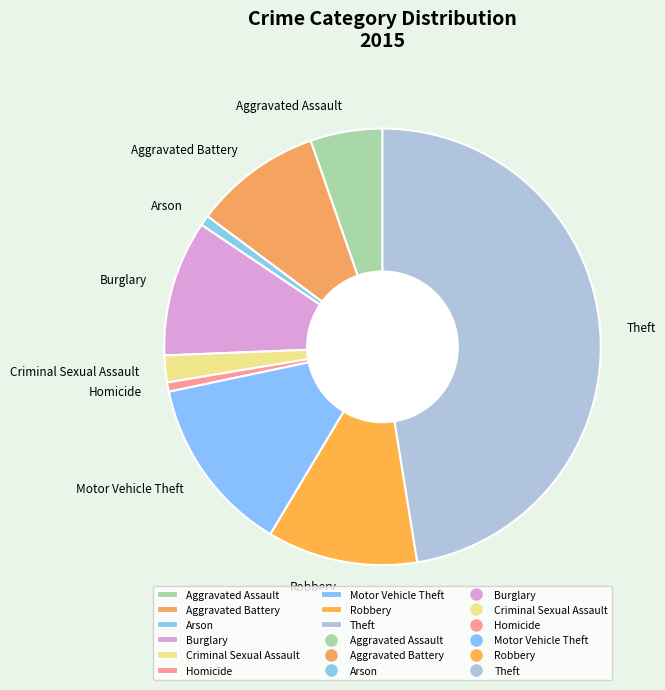

How many segments does this pie chart have?

9